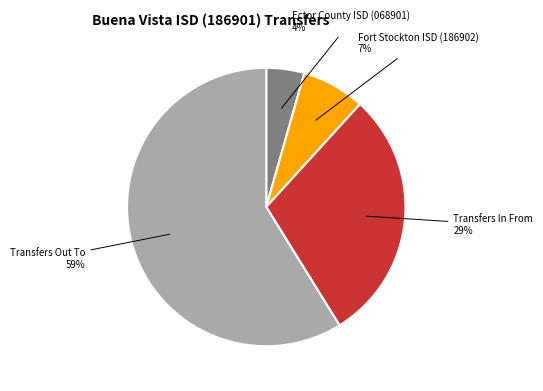

Which category accounts for the majority?

Transfers Out To